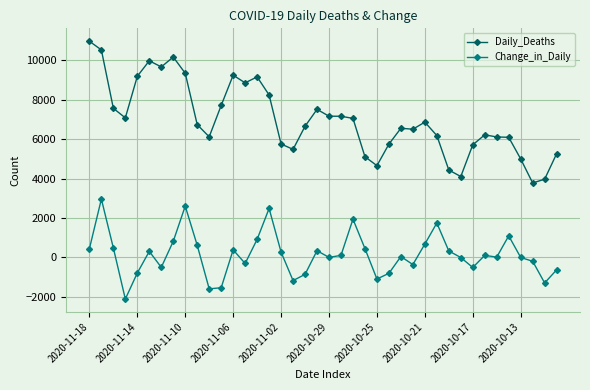

What is the lowest value of the Daily_Deaths series?

3782